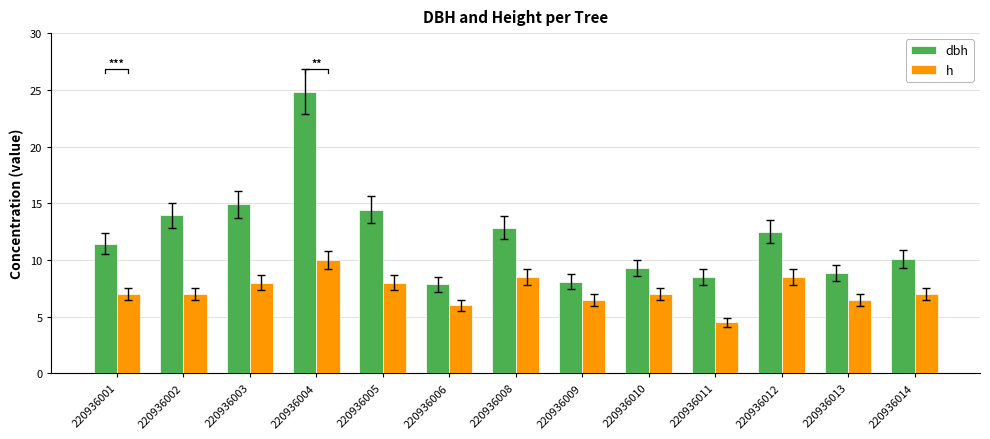

Is the value of h at 220936008 greater than the value of dbh at 220936014?

No